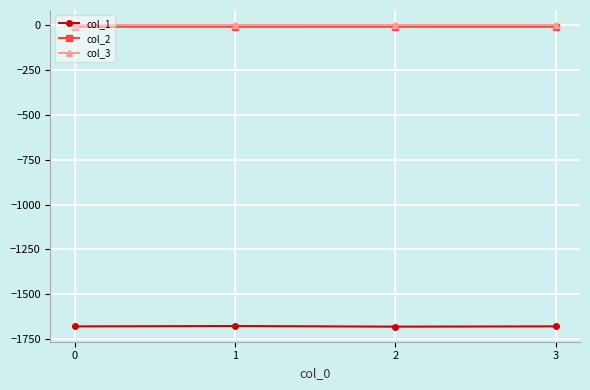

Is the value of col_1 at 2 greater than the value of col_3 at 3?

No